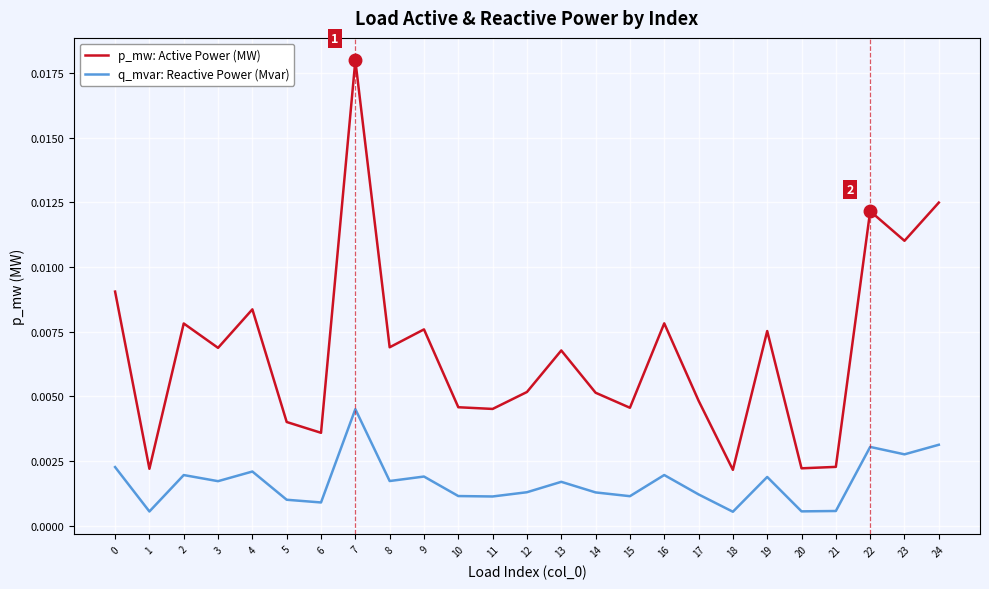

At which label does q_mvar: Reactive Power (Mvar) reach its peak?

7